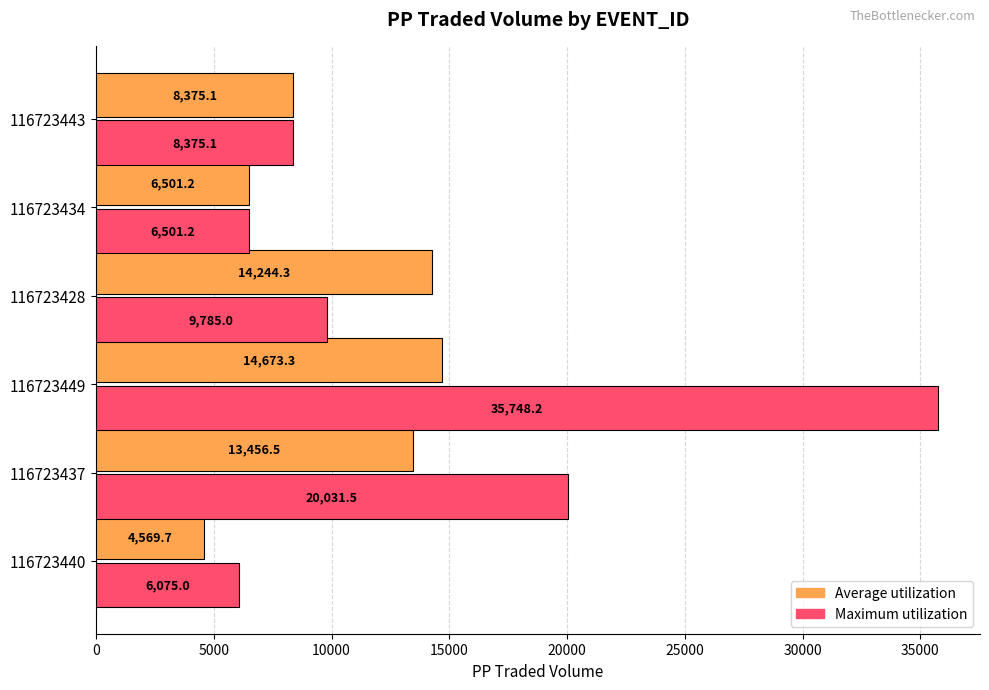

How many distinct data groups are displayed?

2